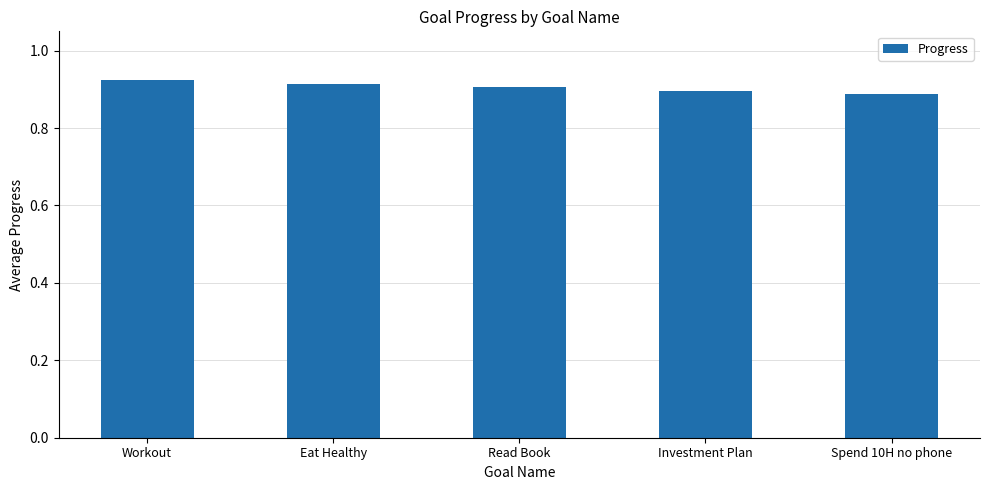

The value at Investment Plan is 0.9. True or false?

True